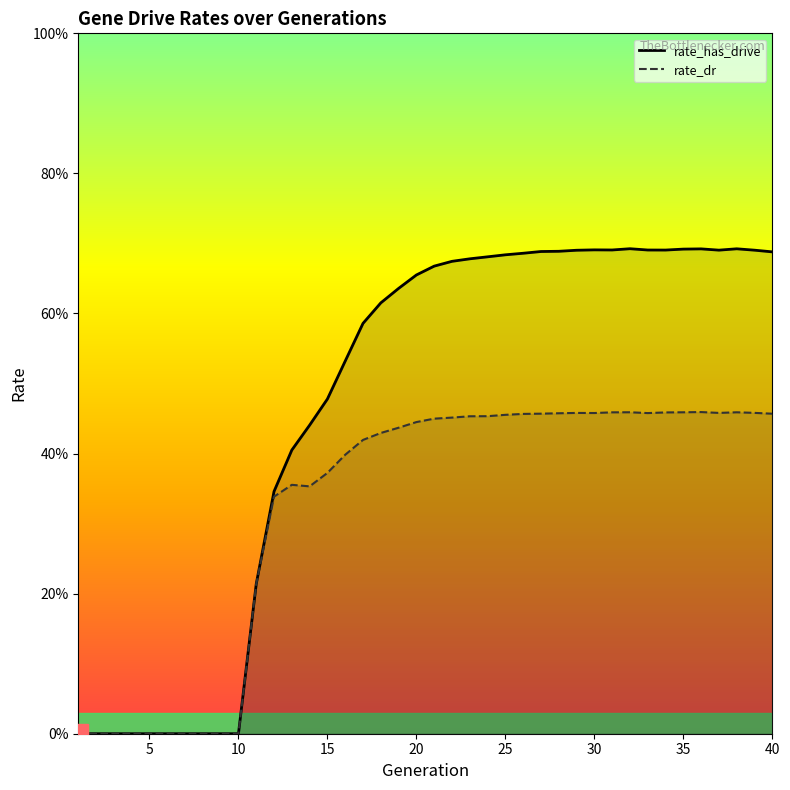

At which category is the sum across all series the highest?

35